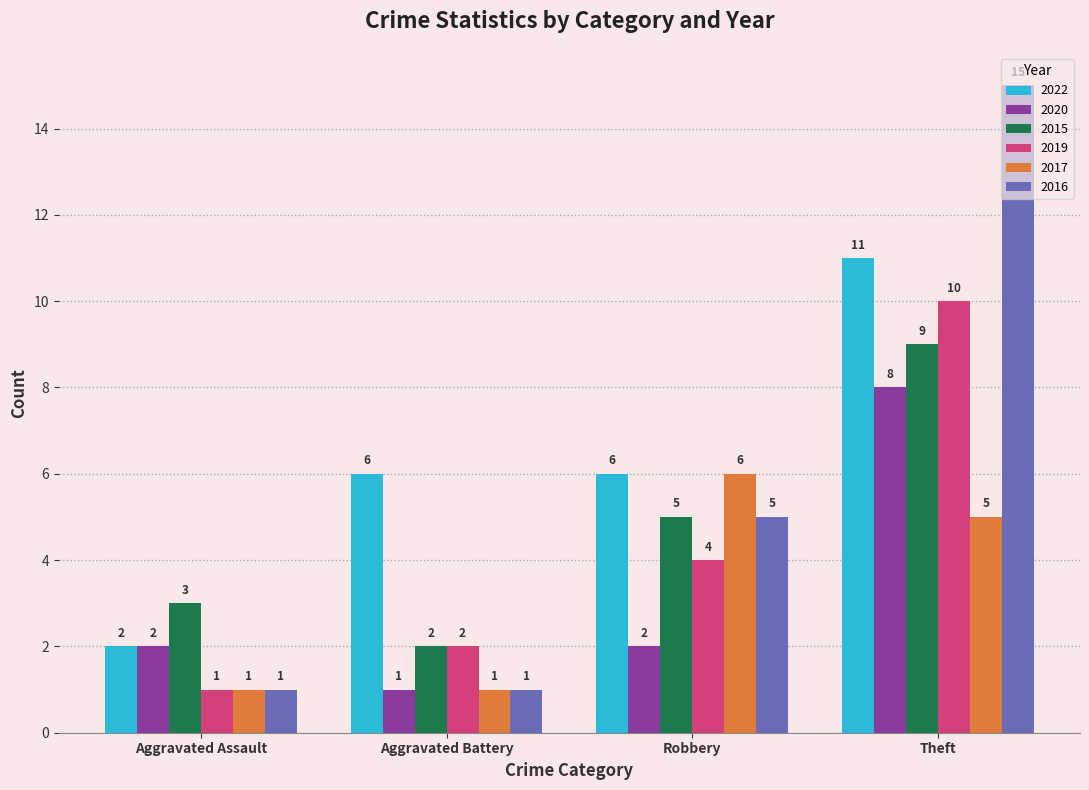

What is the sum of all 2020 values?

13